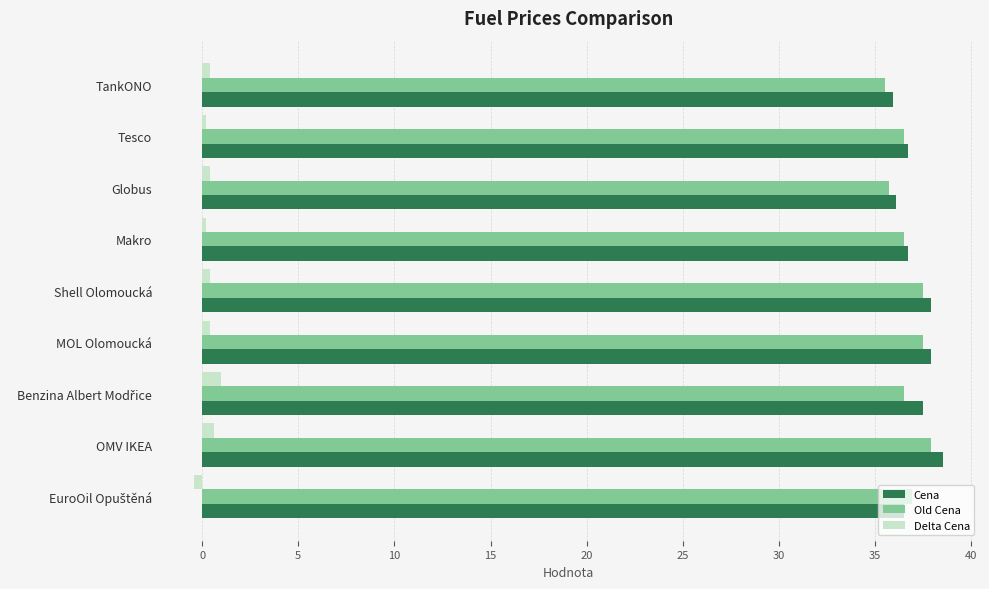

What is the difference between the second highest and second lowest values in the Cena series?

1.8